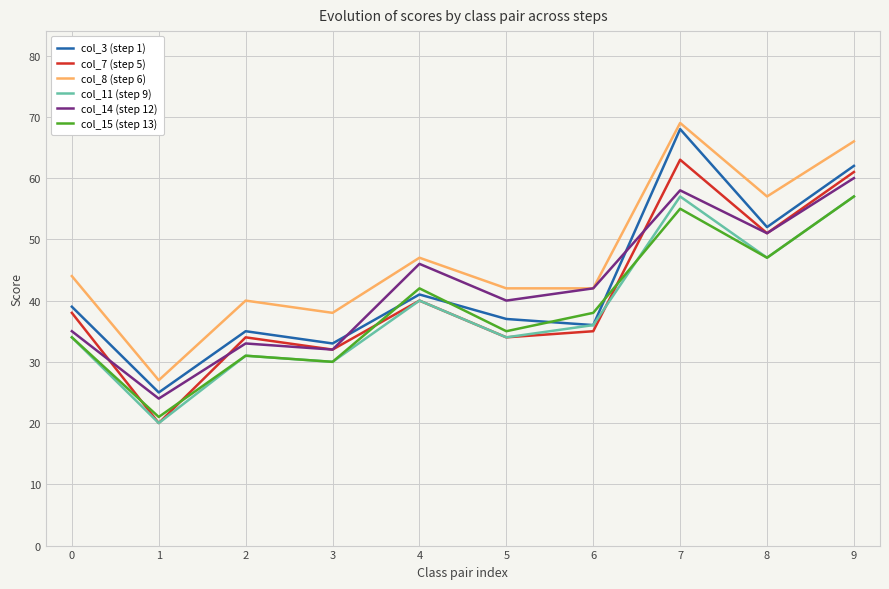

Reading right to left, list all the values displayed in this chart.

col_3 (step 1): 9=62	8=52	7=68	6=36	5=37	4=41	3=33	2=35	1=25	0=39
col_7 (step 5): 9=61	8=51	7=63	6=35	5=34	4=40	3=32	2=34	1=20	0=38
col_8 (step 6): 9=66	8=57	7=69	6=42	5=42	4=47	3=38	2=40	1=27	0=44
col_11 (step 9): 9=57	8=47	7=57	6=36	5=34	4=40	3=30	2=31	1=20	0=34
col_14 (step 12): 9=60	8=51	7=58	6=42	5=40	4=46	3=32	2=33	1=24	0=35
col_15 (step 13): 9=57	8=47	7=55	6=38	5=35	4=42	3=30	2=31	1=21	0=34